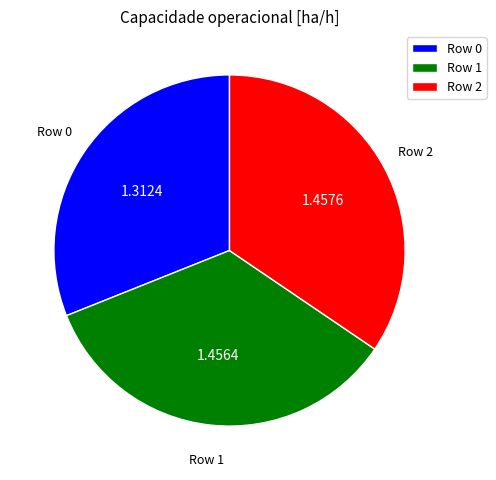

What is the ratio of the value at Row 1 to the value at Row 0?

1.1